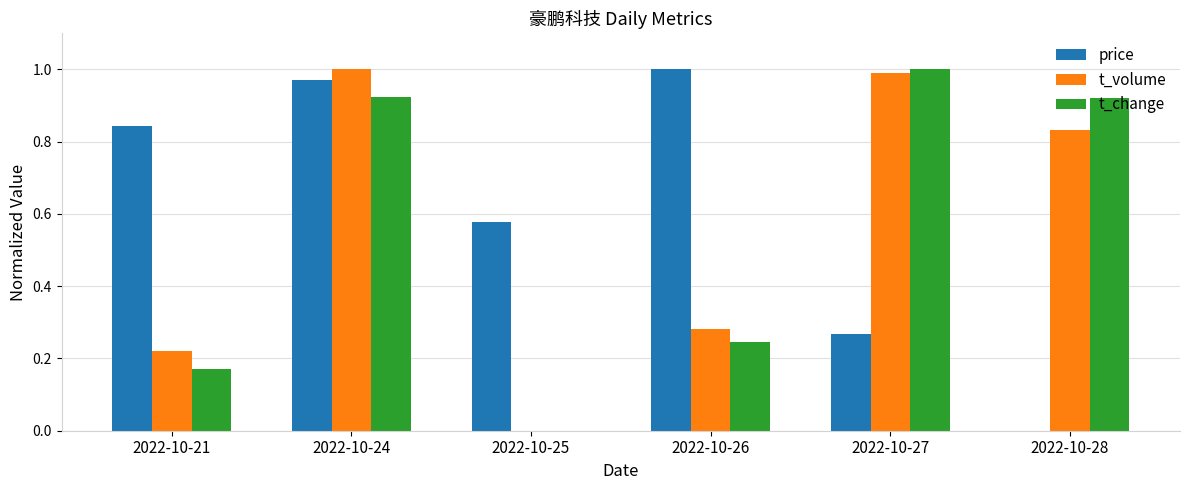

Which series changed the most between 2022-10-25 and 2022-10-27?

t_change